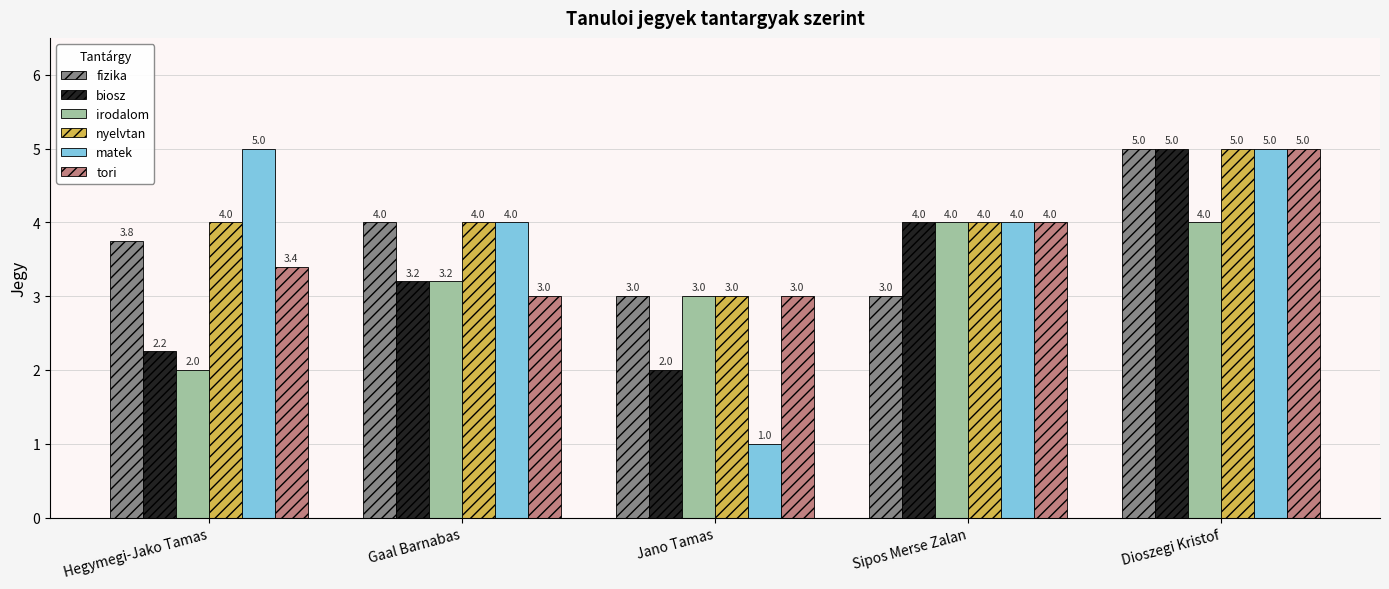

Does the chart contain any negative values?

No